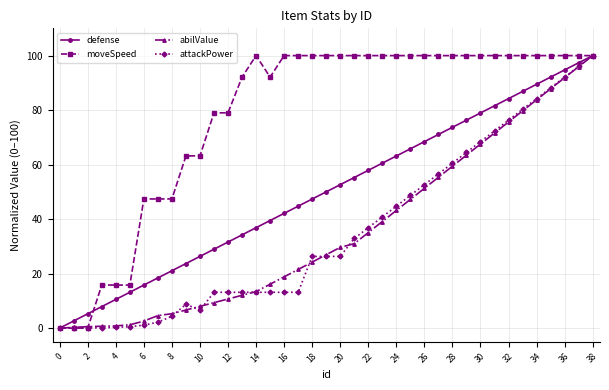

Which series has the largest total across all categories?

moveSpeed